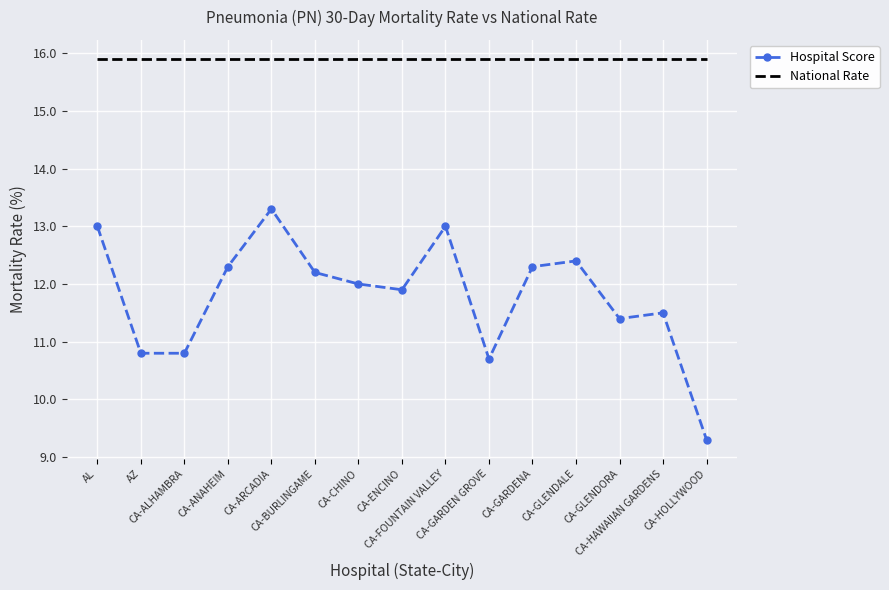

At which label does Hospital Score reach its minimum?

CA-HOLLYWOOD